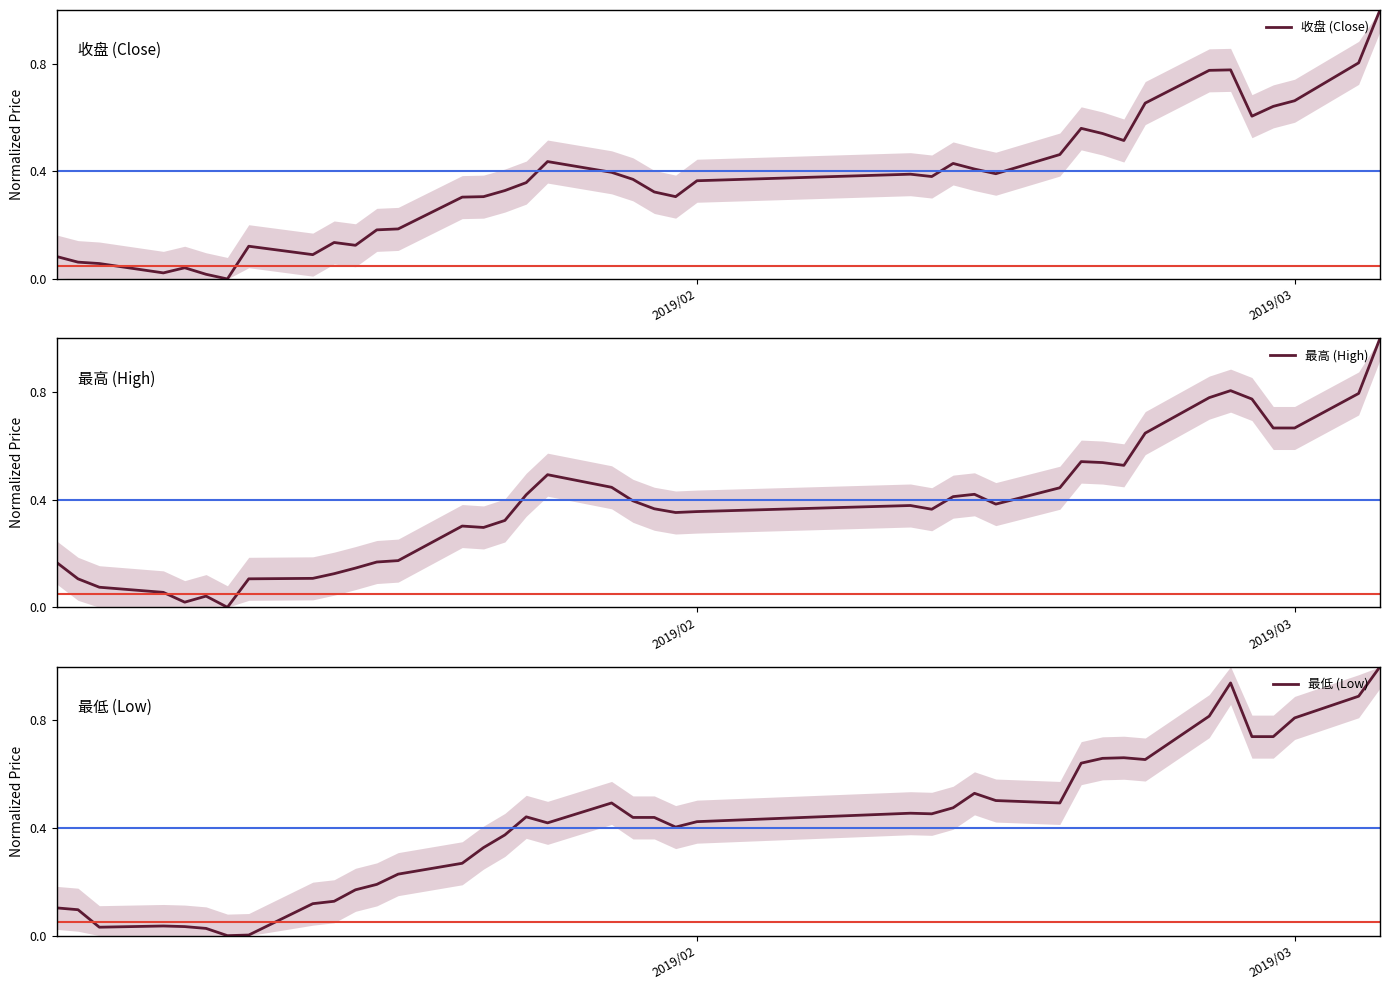

The value of 最高 (High) at 35 is 0.4. True or false?

False